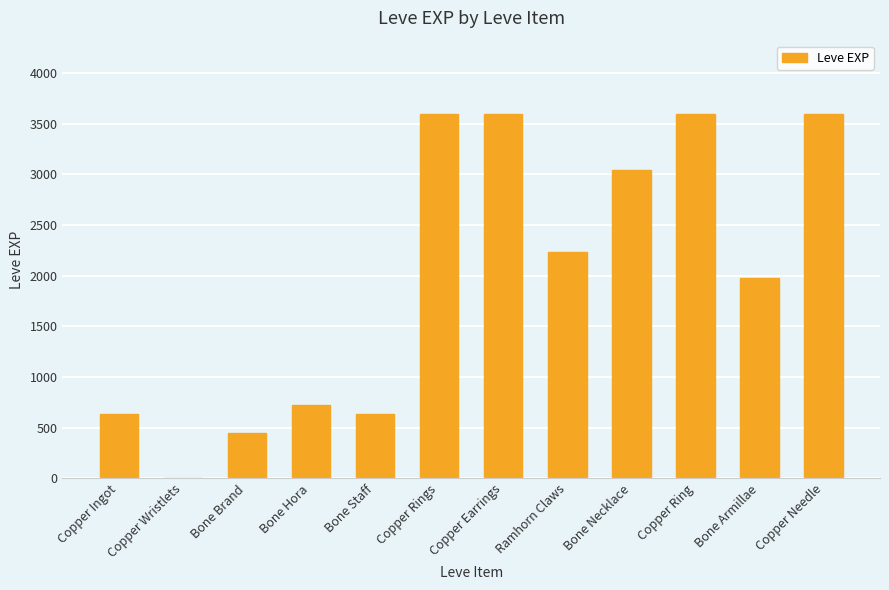

What is the ratio of the value at Copper Needle to the value at Copper Ring?

1.0